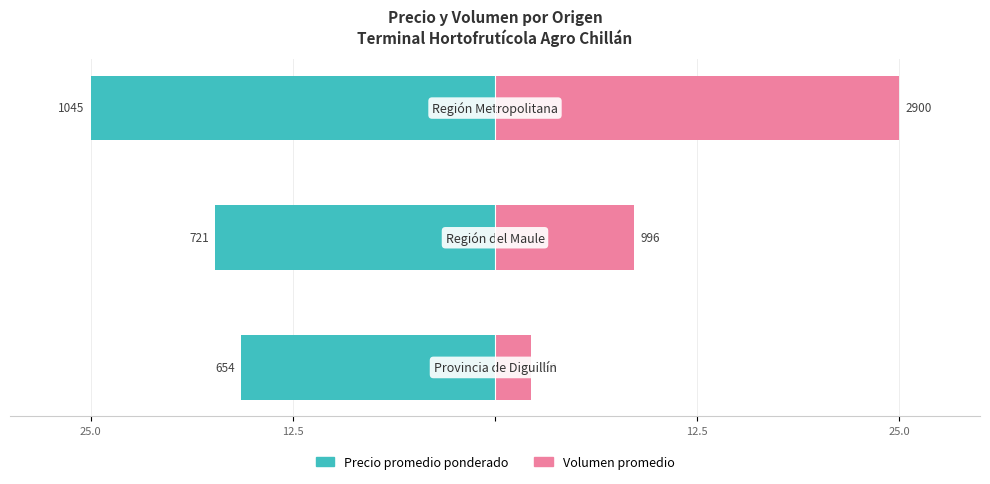

At how many categories does at least one series exceed -2?

3